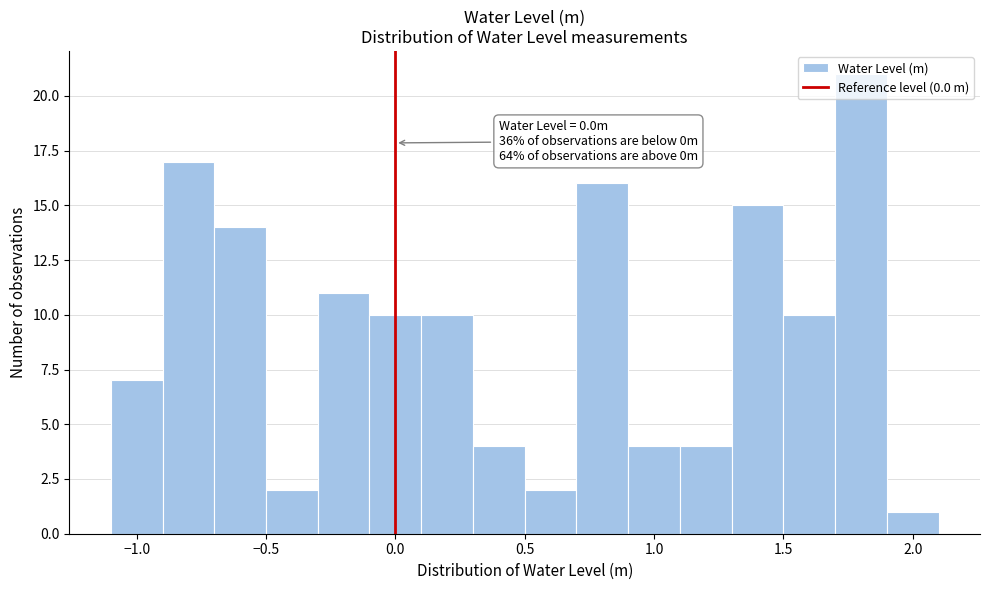

Over which range of the x-axis is the bar tallest?

1.7 to 1.9